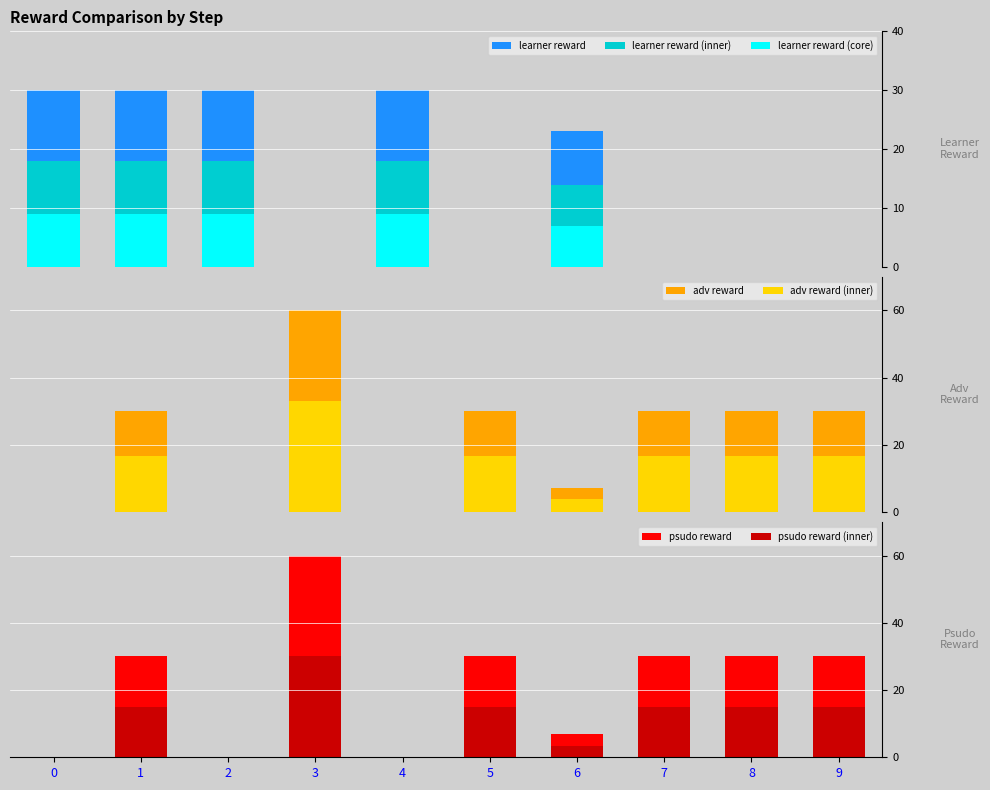

Is the value of psudo reward at 4 greater than the value of learner reward at 7?

No